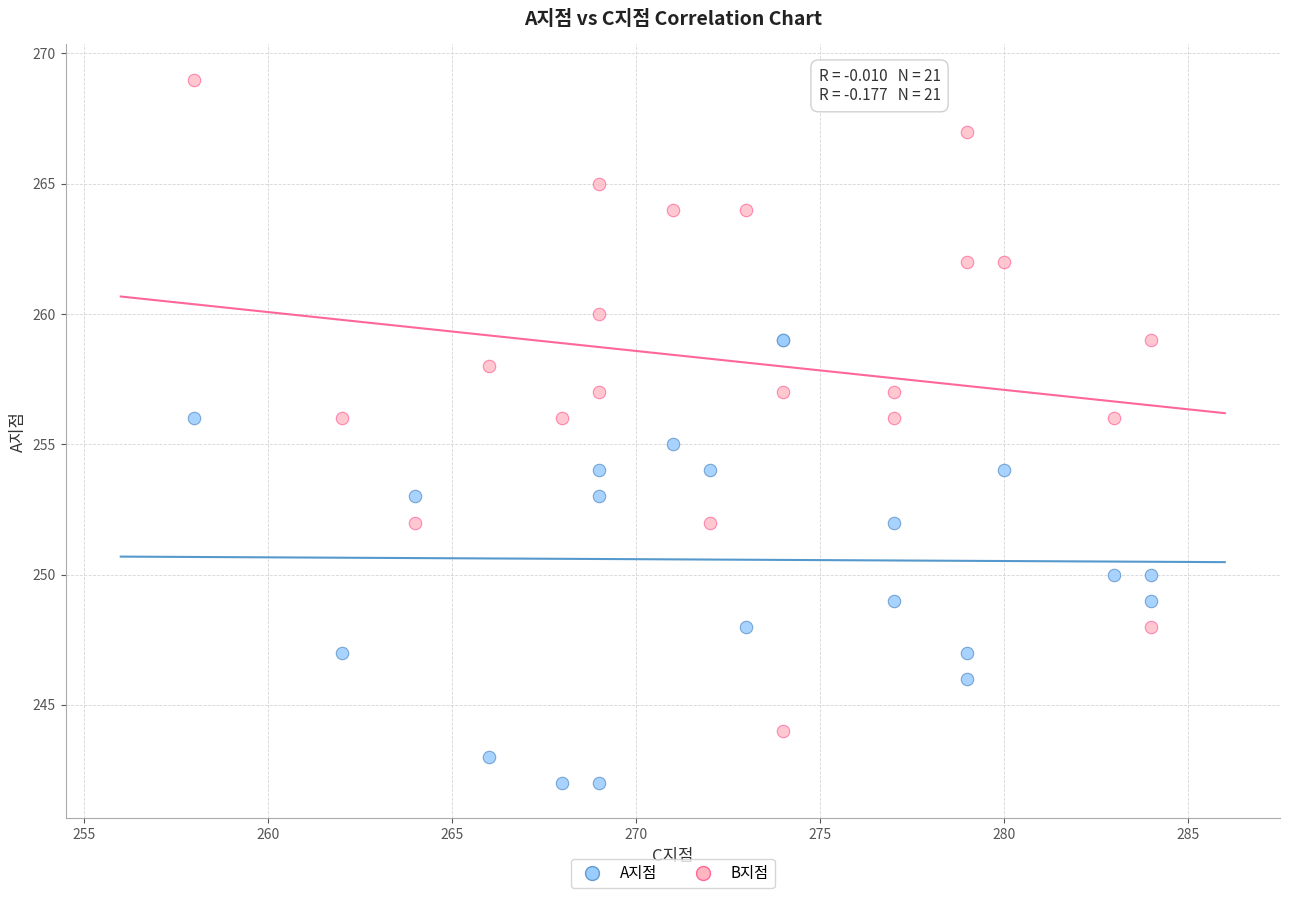

Which series has the widest spread of Y values?

B지점